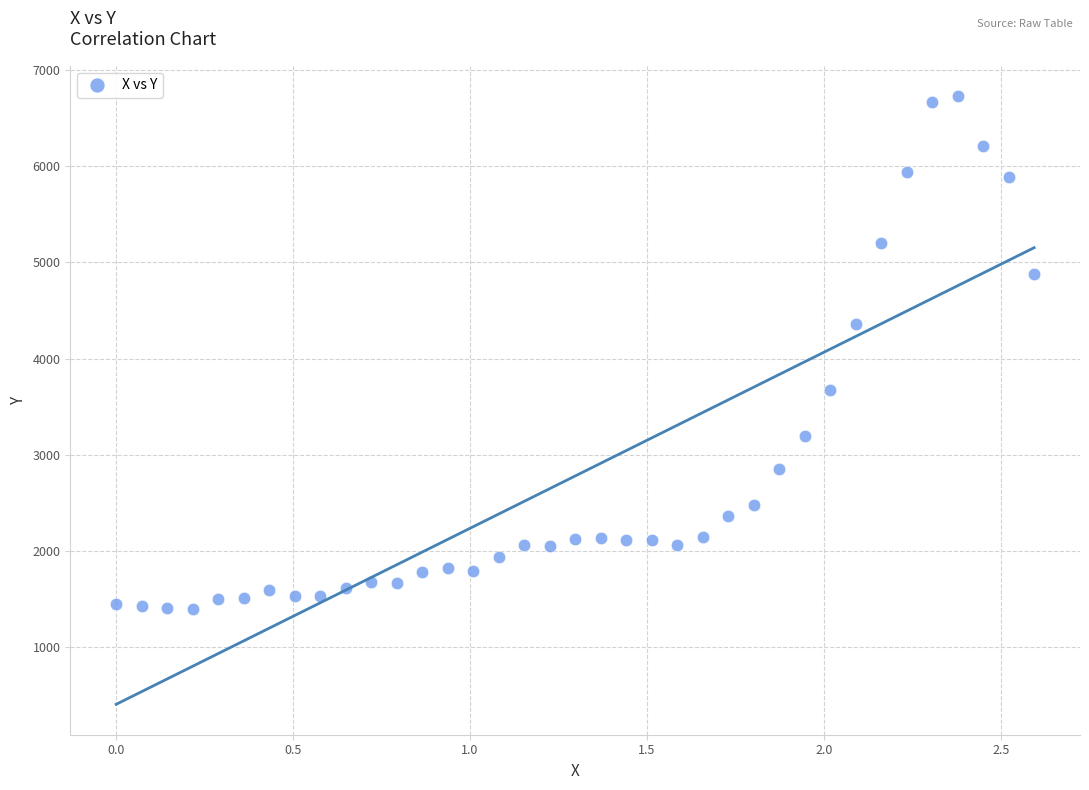

What is the range of Y values (max minus min)?

5330.9